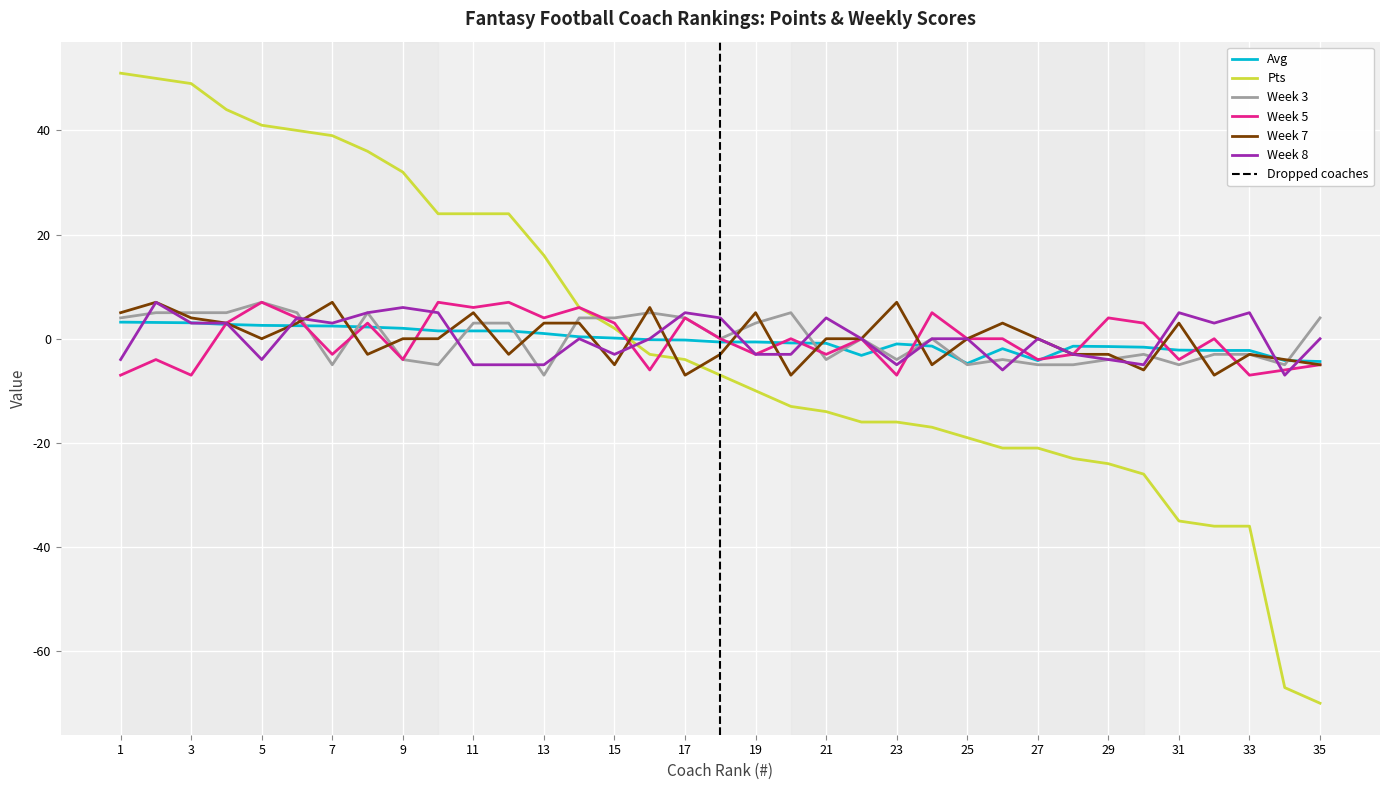

What is the value of the Pts point at the 12th from the left?

24.0